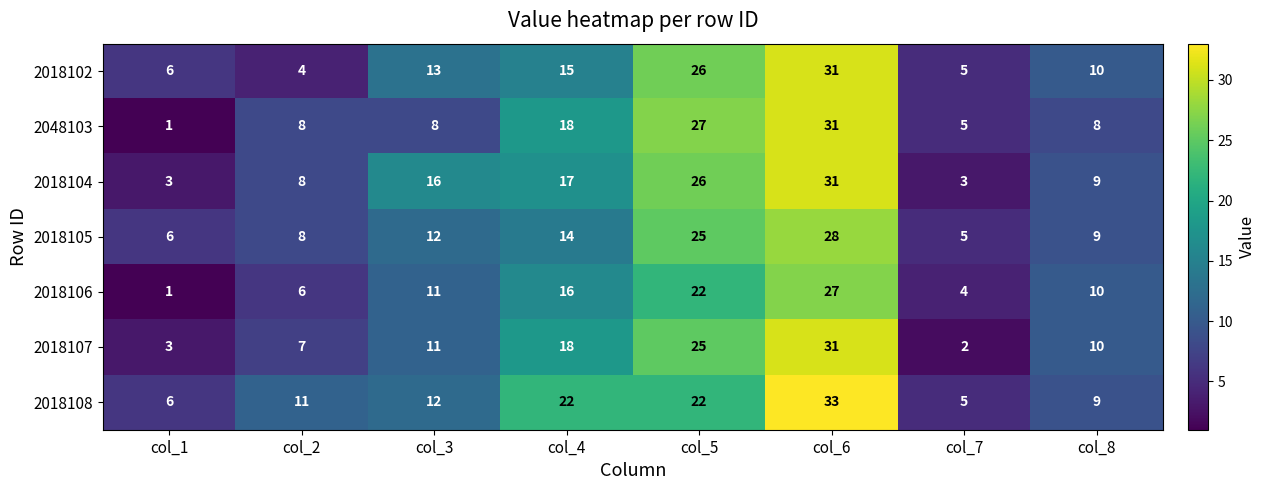

What is the average value of the 2018102 series?

14